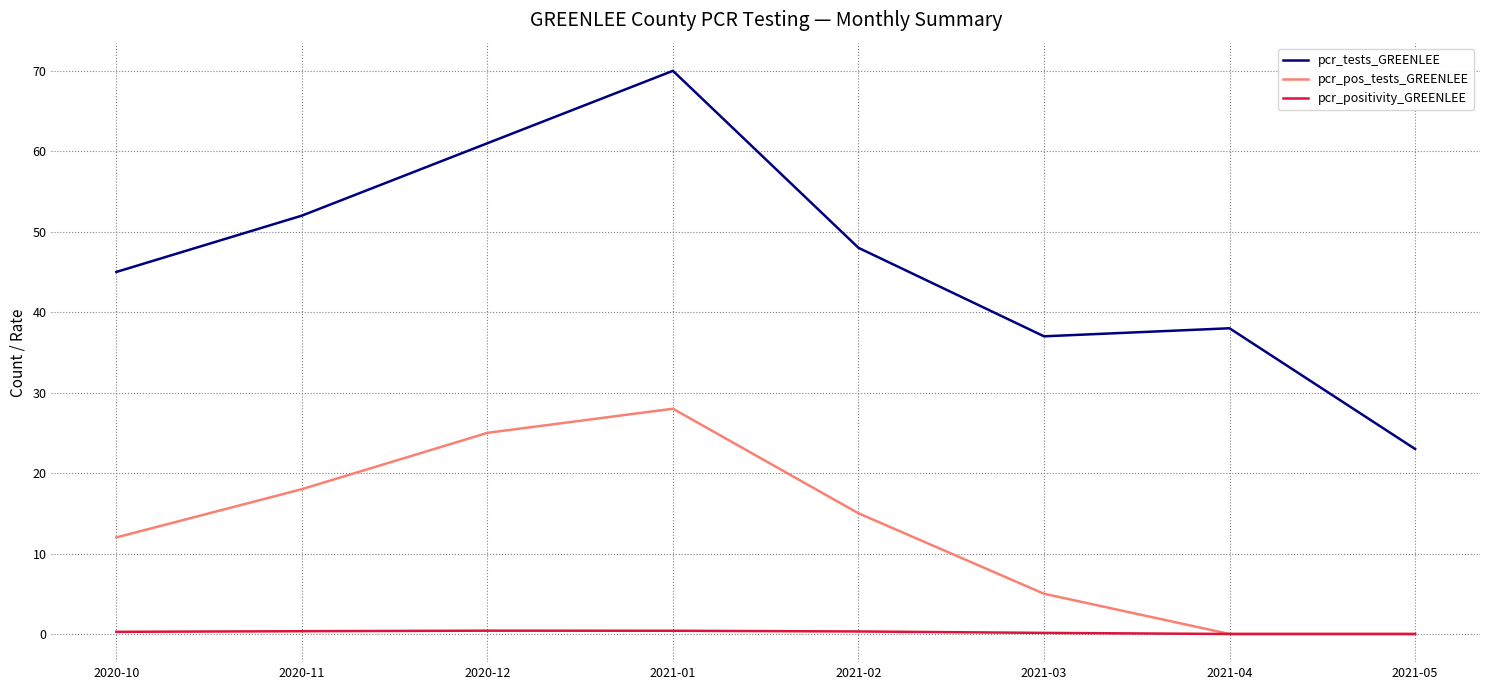

Is this an area chart (filled region under the line)?

No